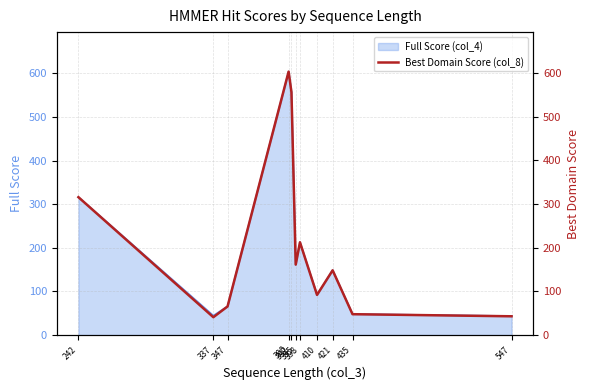

What is the sum of all values?

2288.2